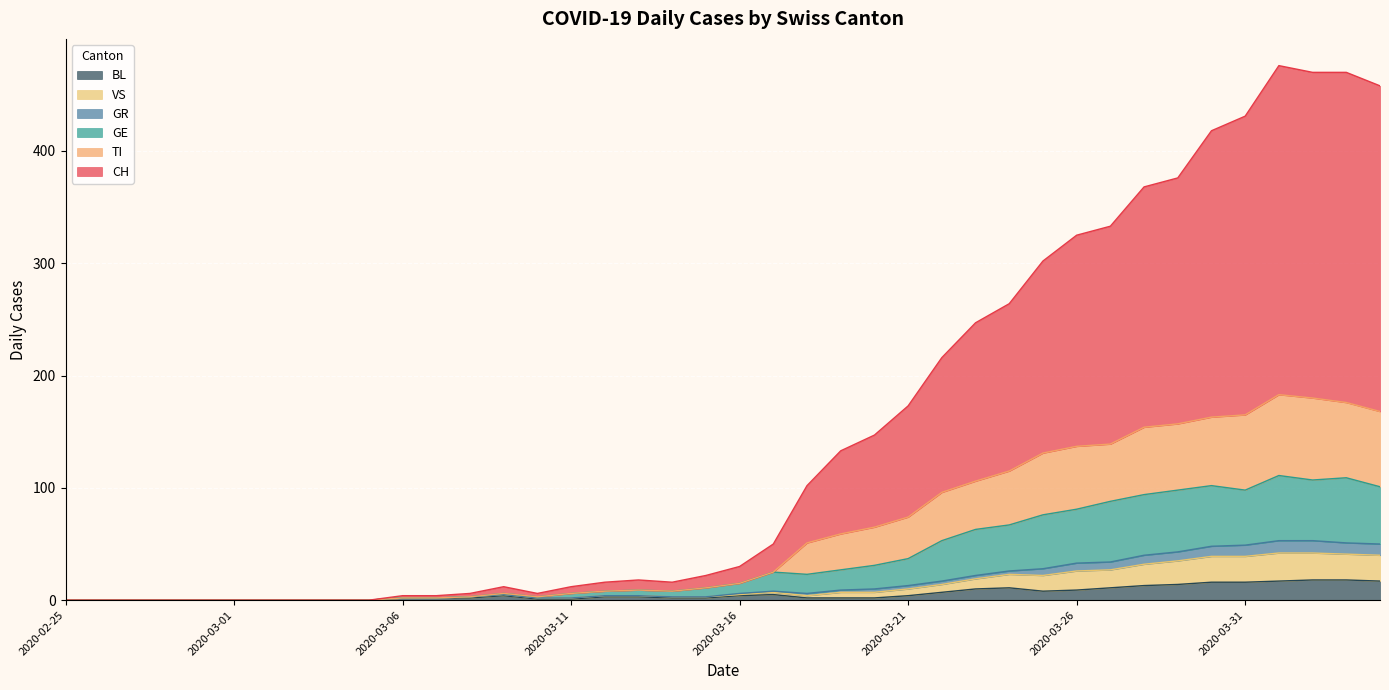

The value of BL at 2020-03-06 is 2. True or false?

True